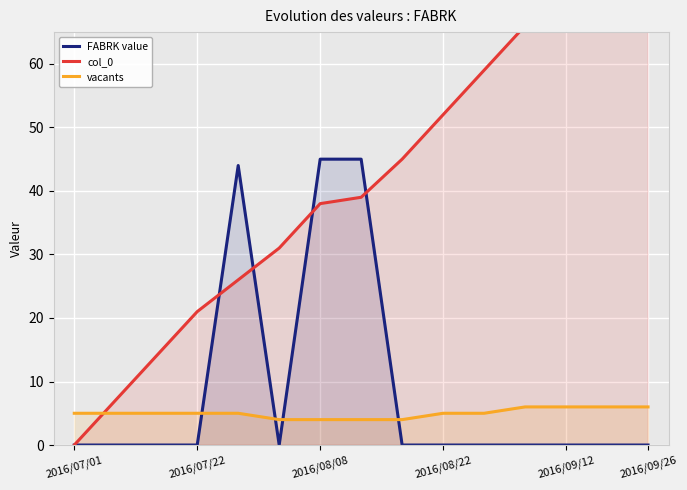

What are all the series names shown in the legend?

FABRK value, col_0, vacants